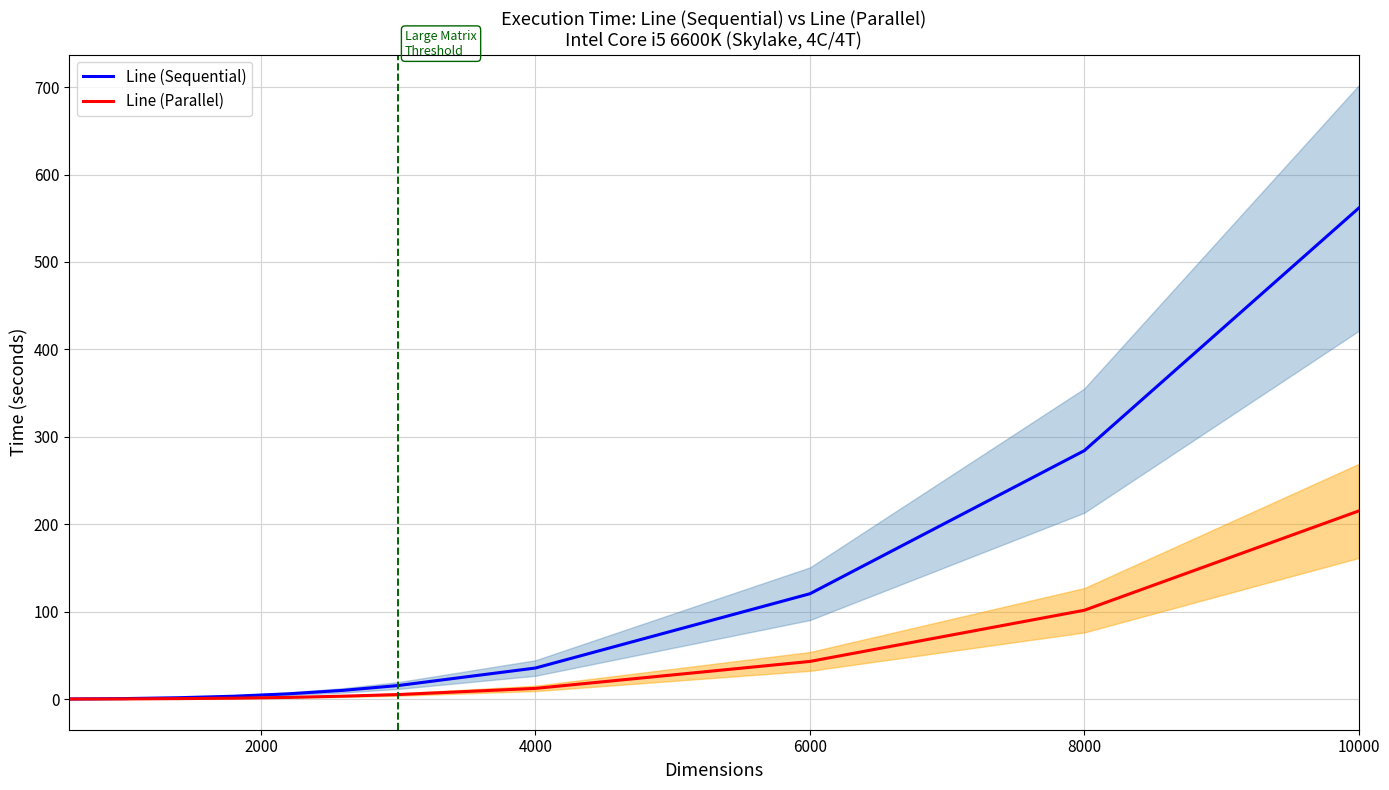

What is the difference between the maximum and minimum values in the Line (Sequential) series?

561.5